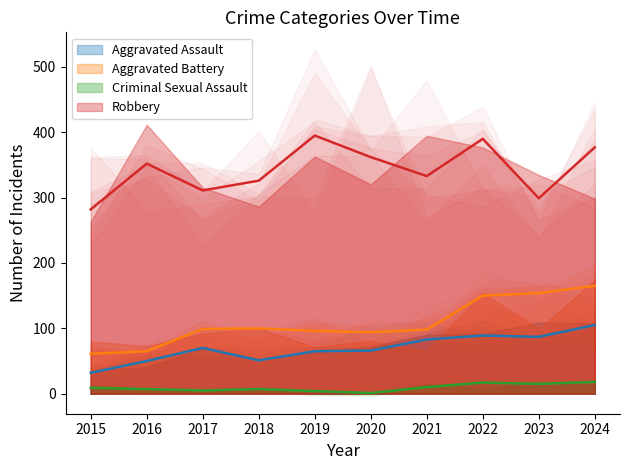

Is the value of Robbery at 2018 greater than the value of Aggravated Assault at 2021?

Yes